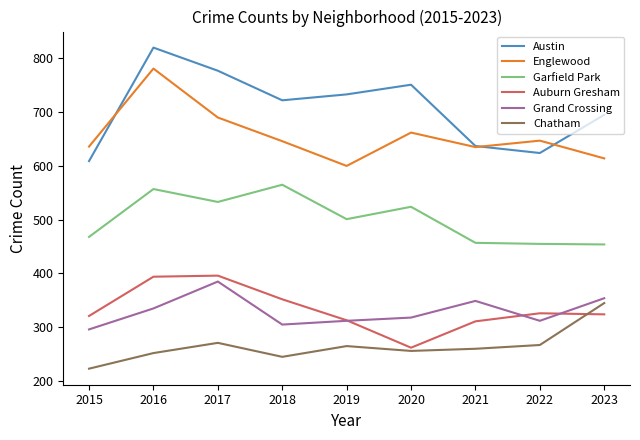

True or false: Garfield Park has a value of 887 at 2017.

False